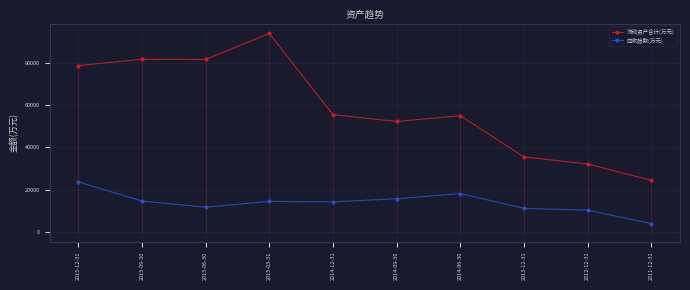

True or false: 流动资产合计(万元) and 应收账款(万元) cross at least once.

False